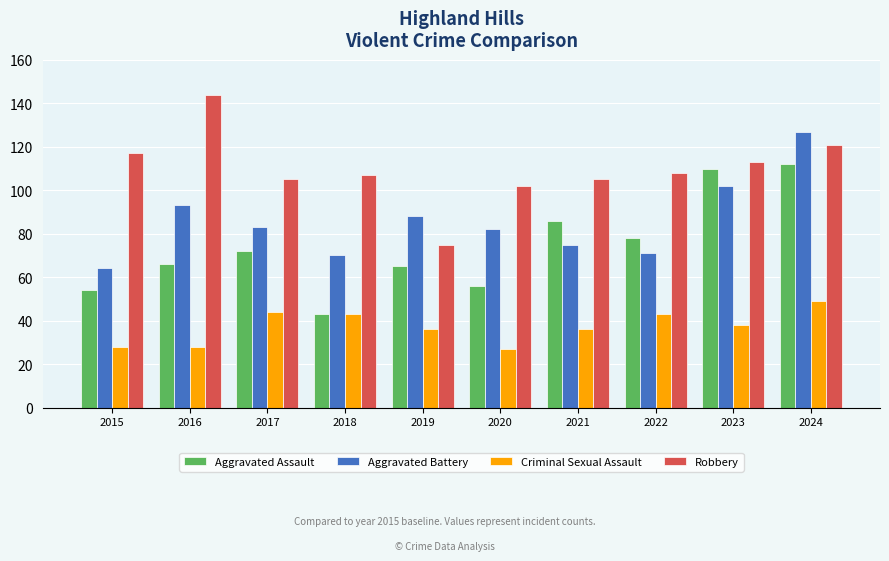

Which series has the largest total across all categories?

Robbery